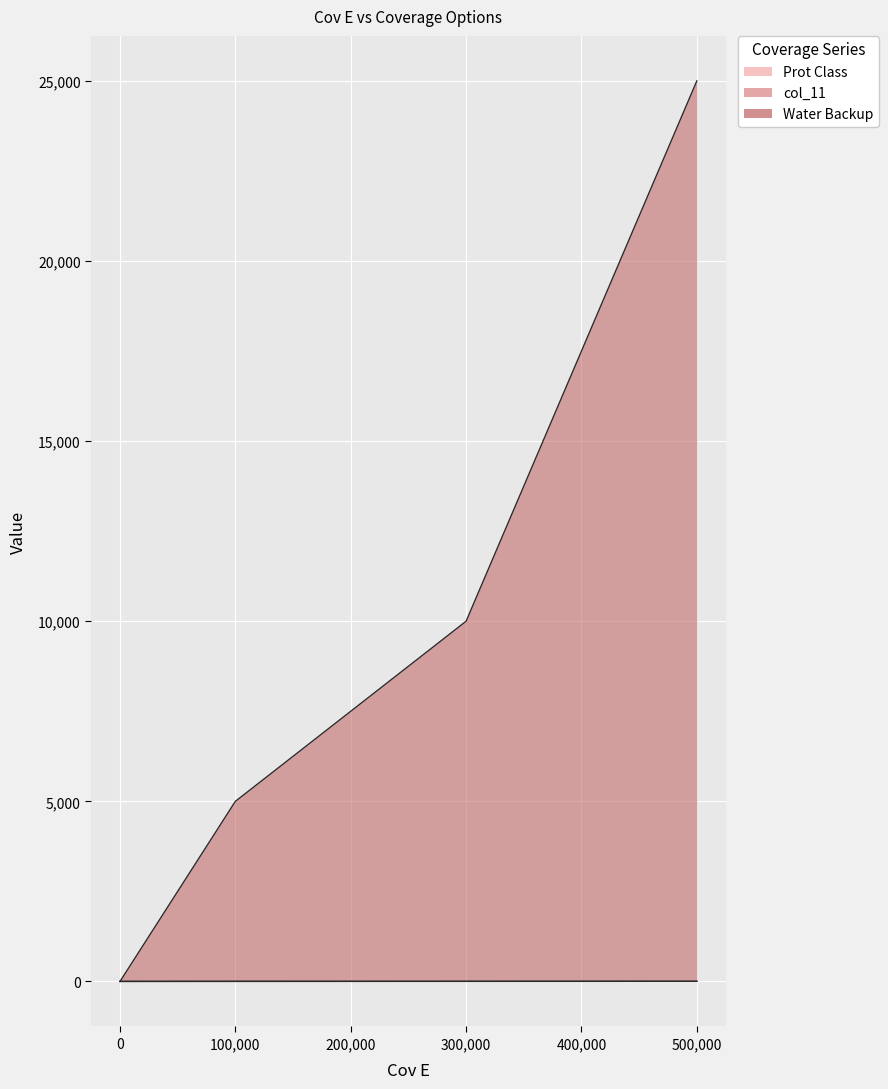

What is the value of the Water Backup point at the 4th from the left?

25000